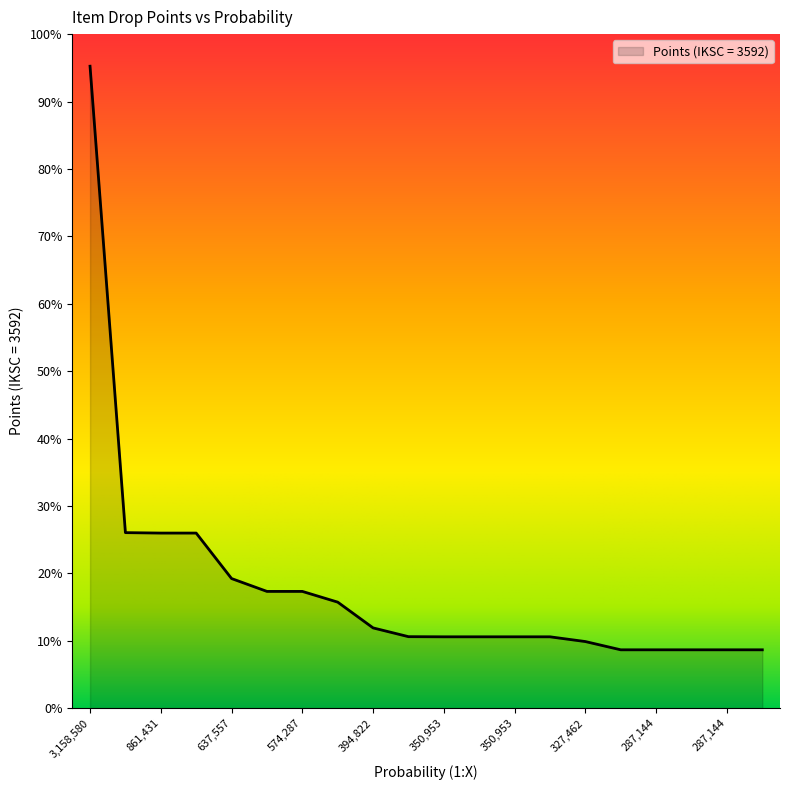

Does the chart display data point markers on the line(s)?

No